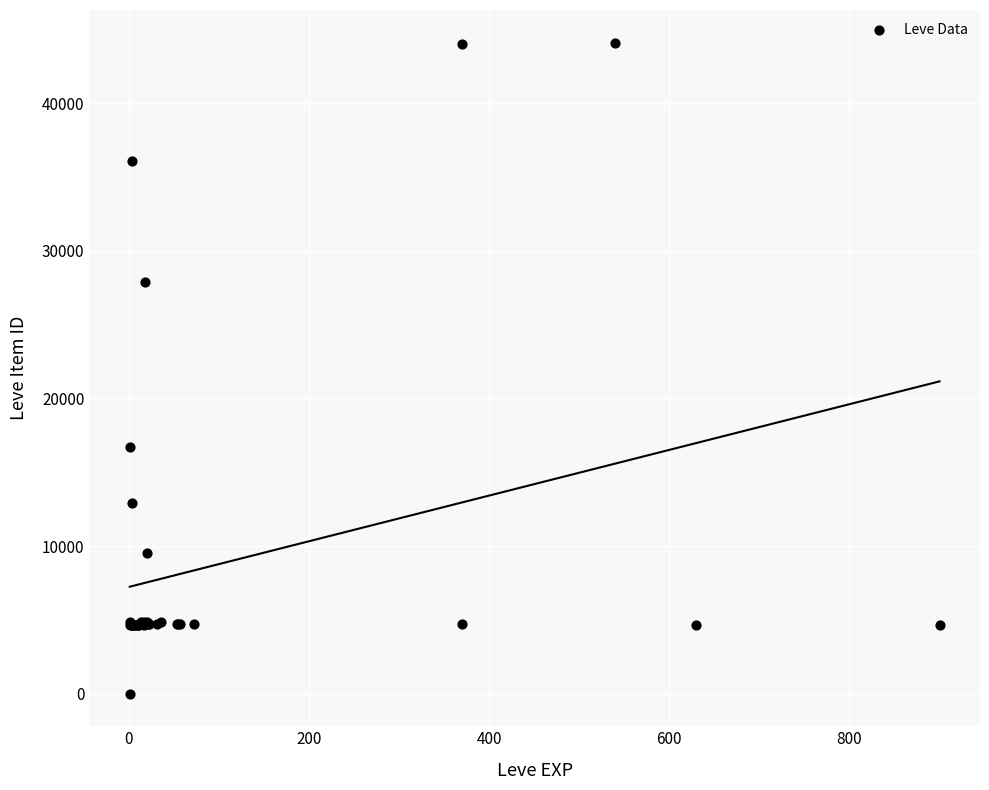

What Y value in the scatter plot is closest to 22050?

16734